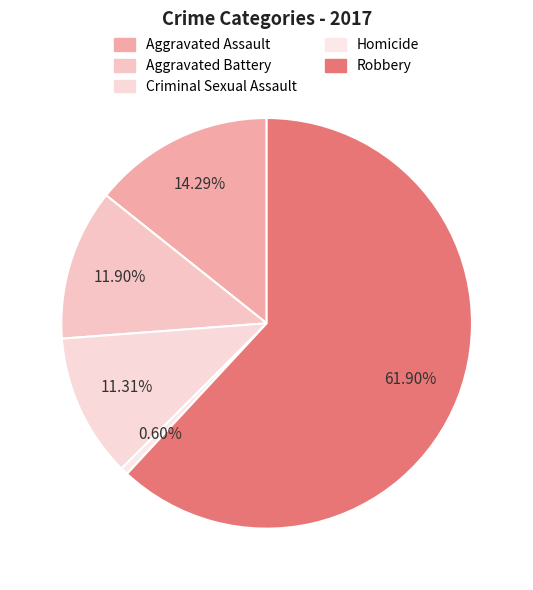

To the nearest percent, what is the difference between the Robbery and Aggravated Assault slice percentages?

48%